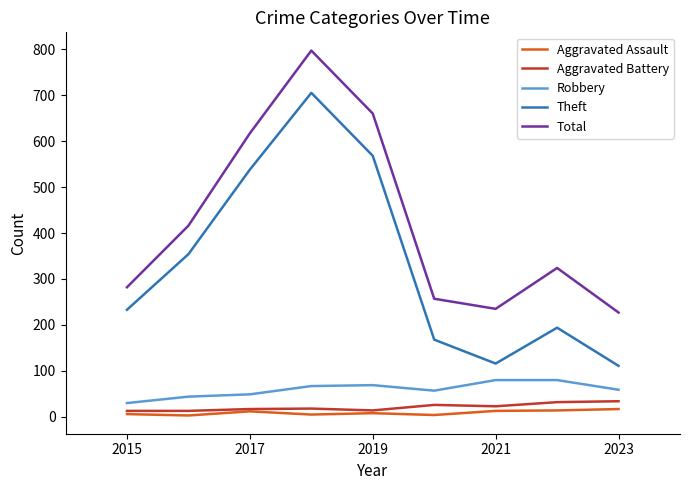

Which series has the largest total across all categories?

Total